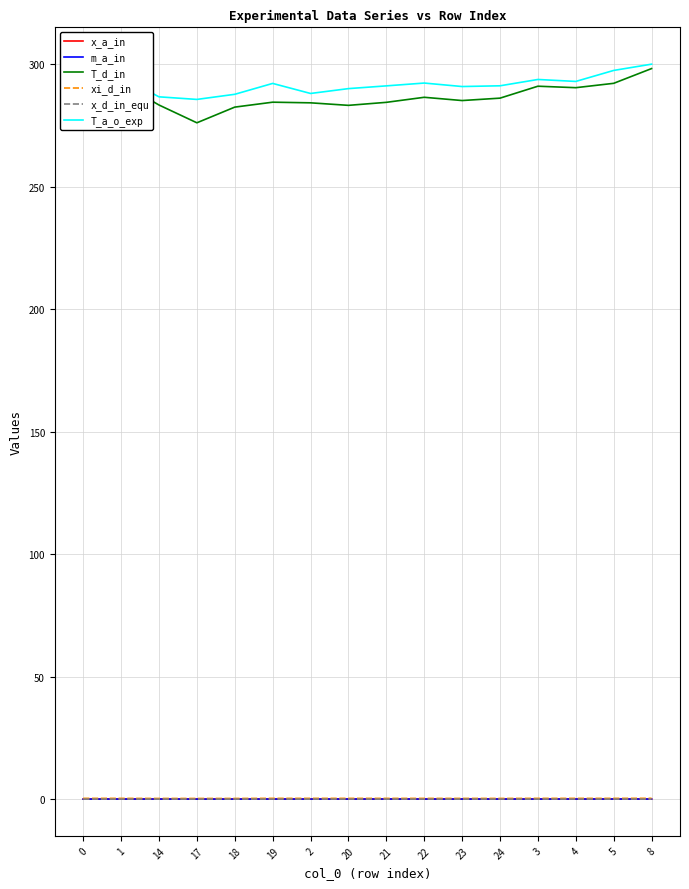

What is the highest value of the T_a_o_exp series?

299.9